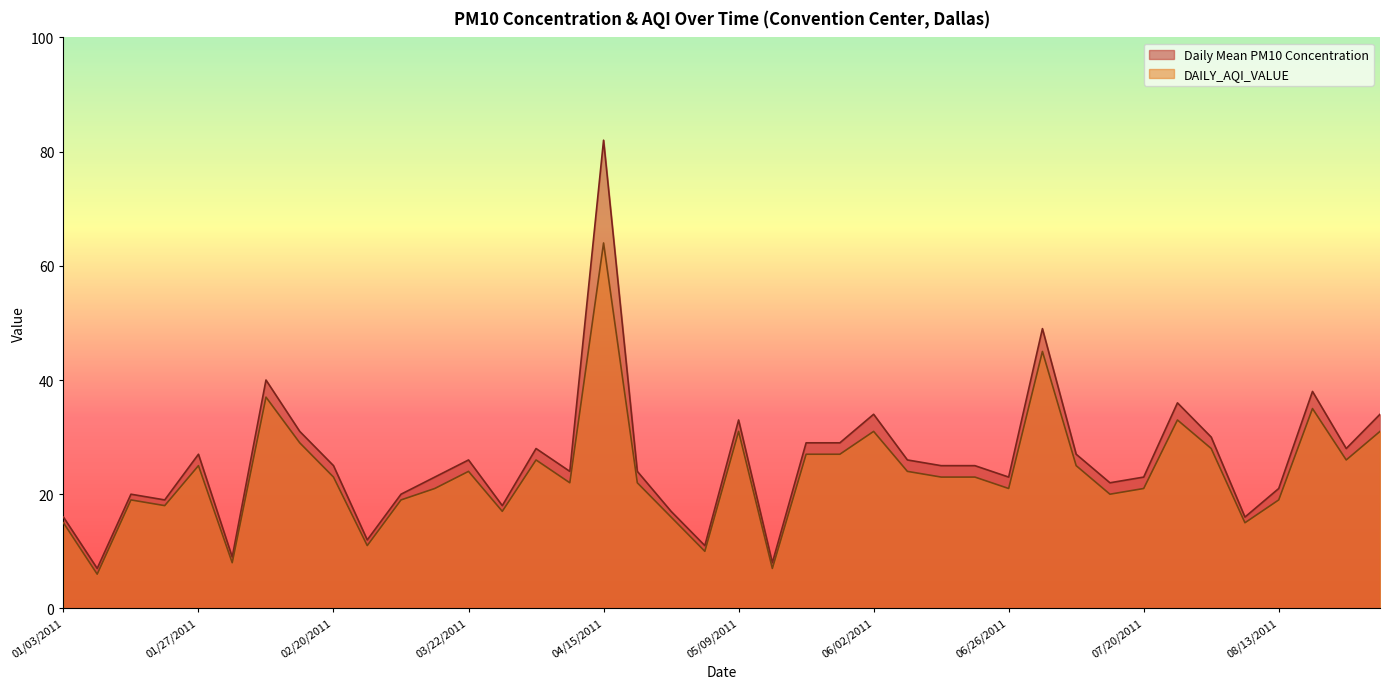

How many lines are shown in the chart?

2